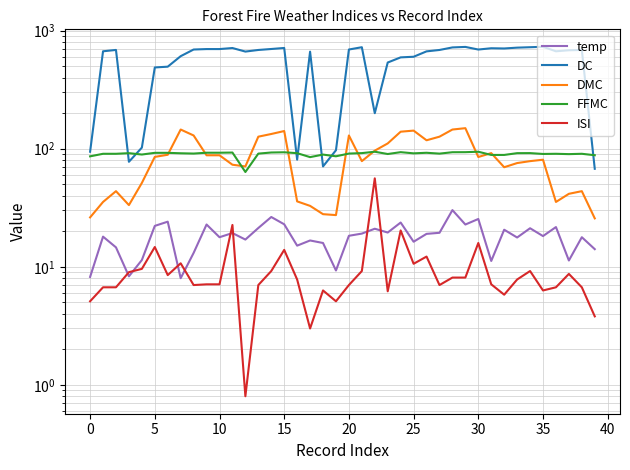

Read the FFMC value at 13.

90.9